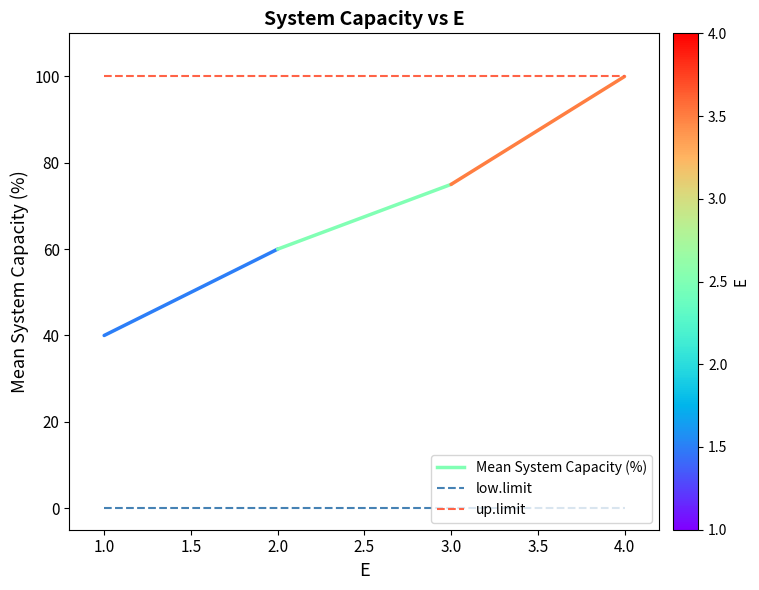

True or false: low.limit has more than 1 interior local peaks.

False